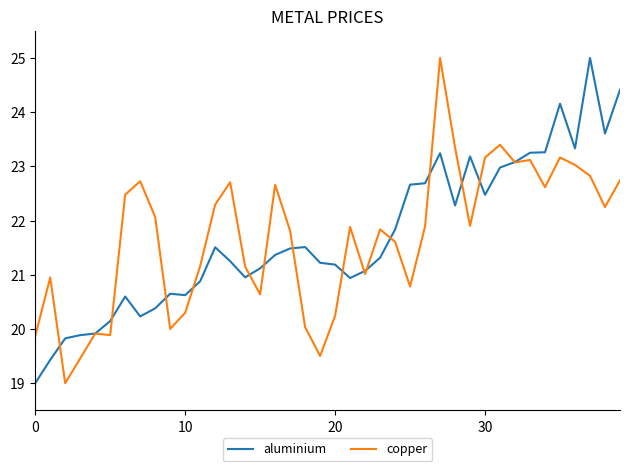

Count the number of data series in this chart.

2